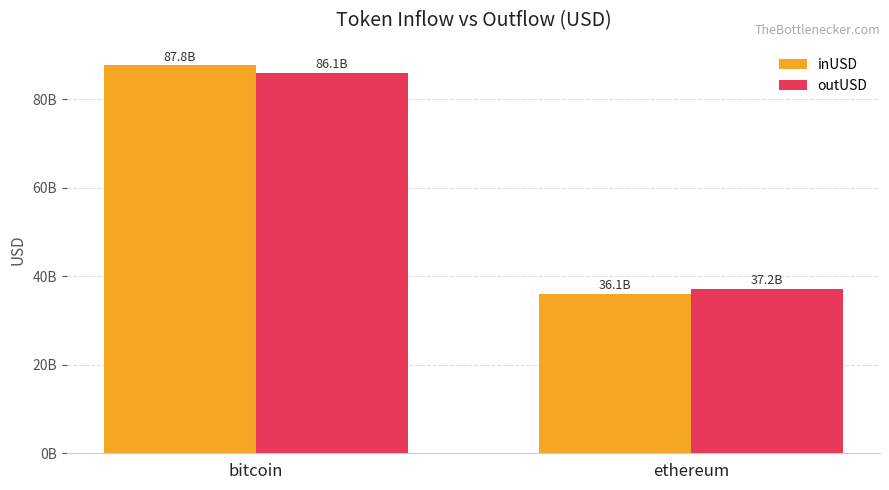

Rank the categories by outUSD value from lowest to highest.

ethereum, bitcoin